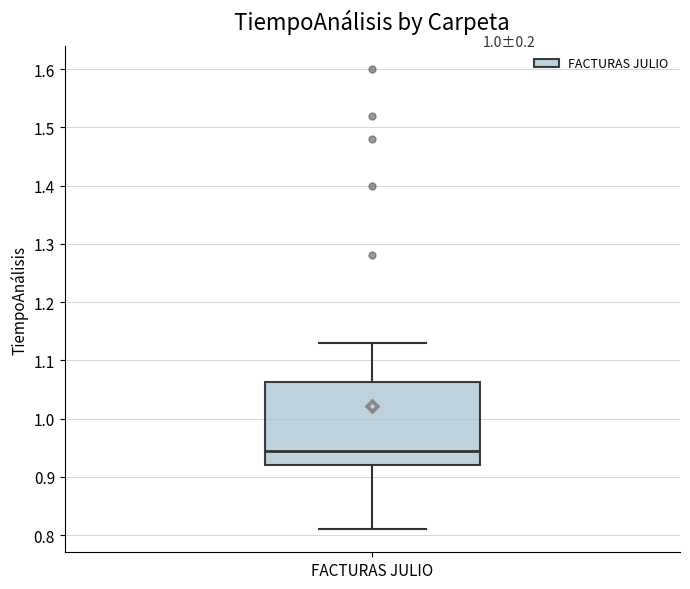

Where is the lower edge of the box for FACTURAS JULIO on the y-axis? The values are not printed on the chart, so give them approximately, as read against the axis.

0.92